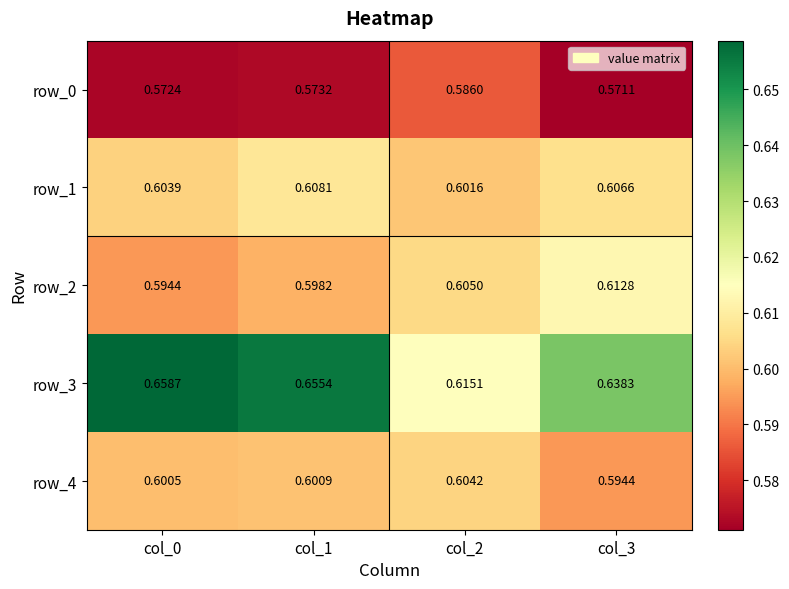

At which label is row_0 closest to 0?

col_3